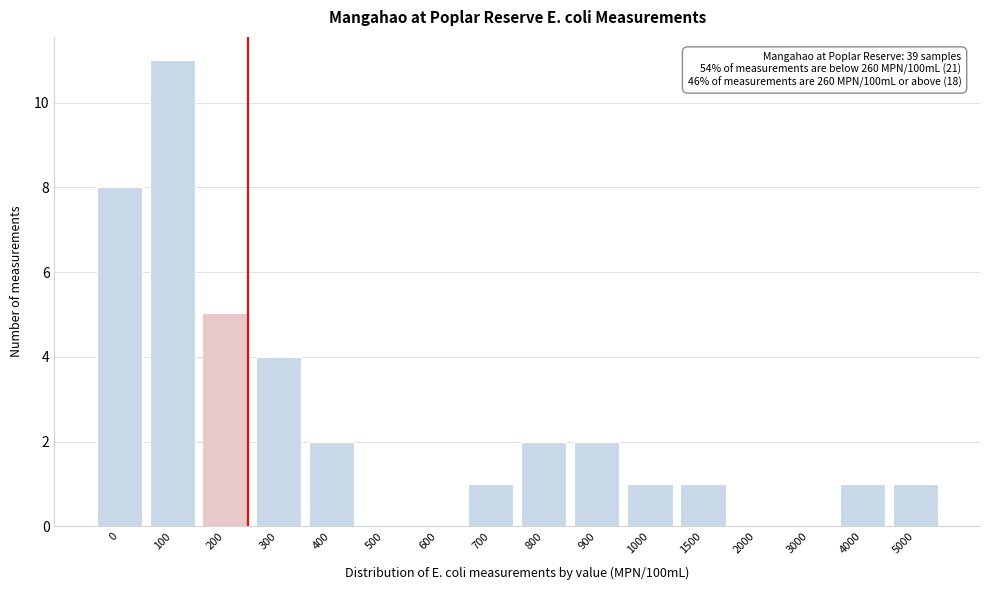

Reading left to right, what are all the values shown in this chart?

0=8	100=11	200=5	300=4	400=2	500=0	600=0	700=1	800=2	900=2	1000=1	1500=1	2000=0	3000=0	4000=1	5000=1